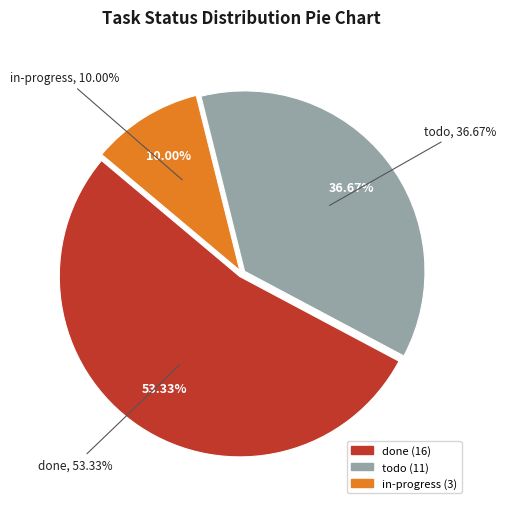

How many slices are in this pie chart?

3